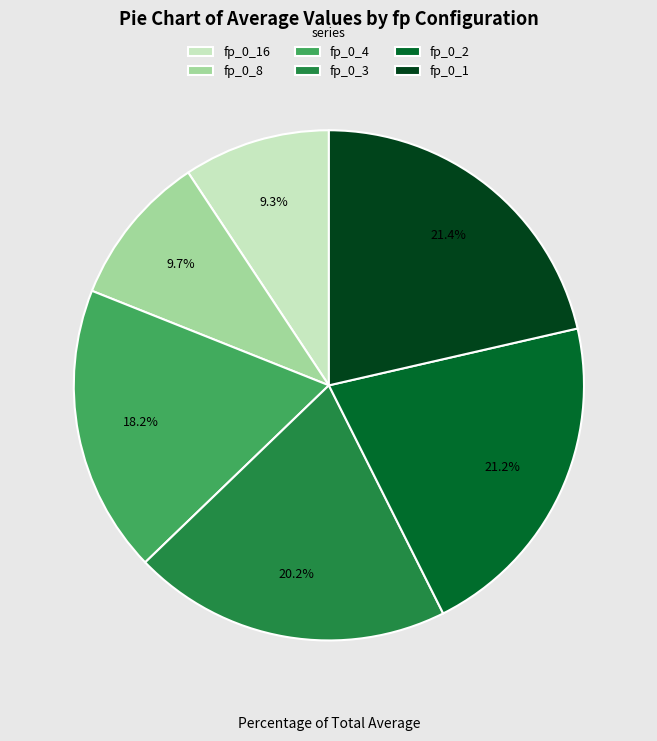

How much of the chart is everything except fp_0_3?

79.8%